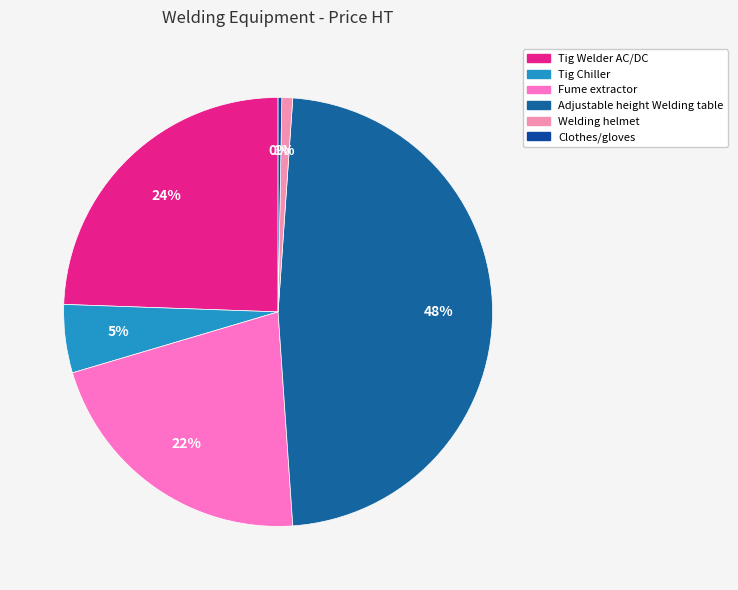

To the nearest percent, what is the combined percentage of Fume extractor and Tig Welder AC/DC?

46%